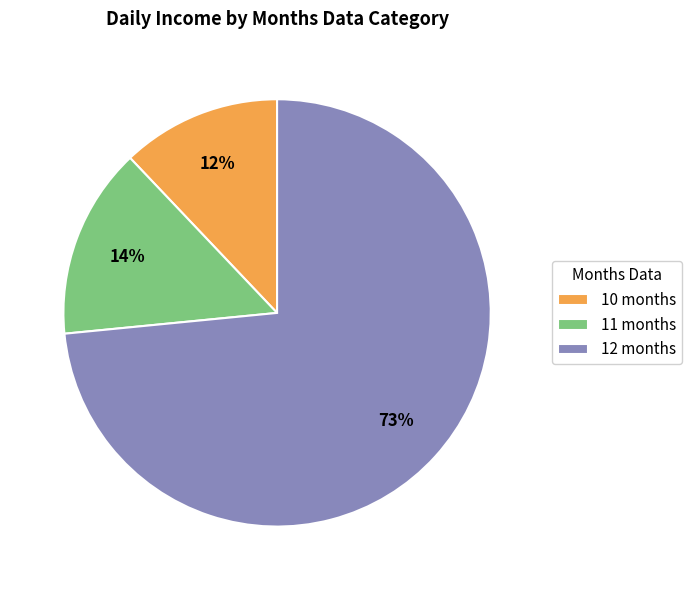

How many segments does this pie chart have?

3